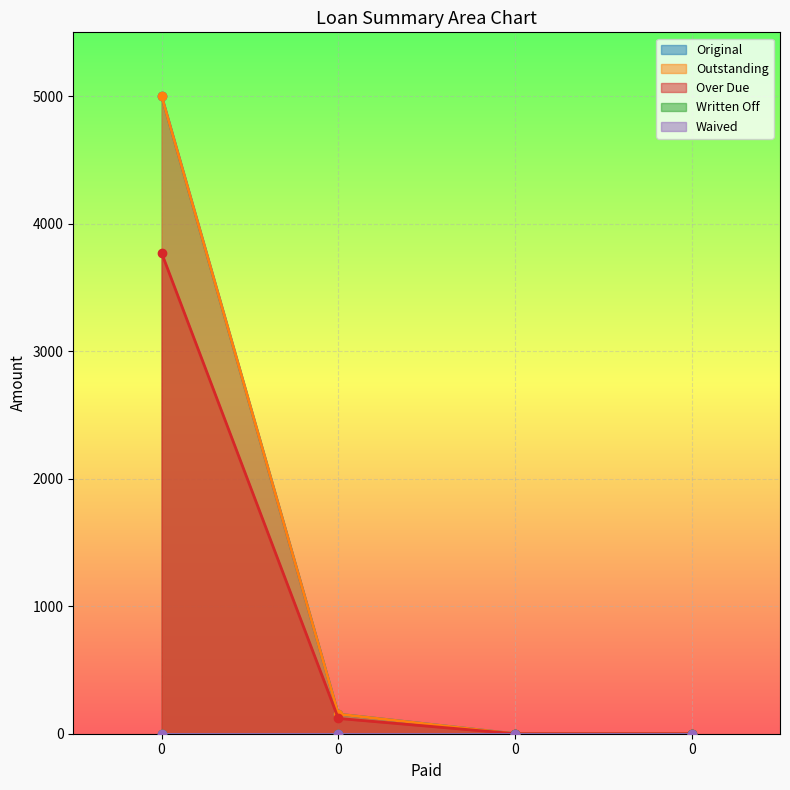

What is the sum of all Original values?

5153.9